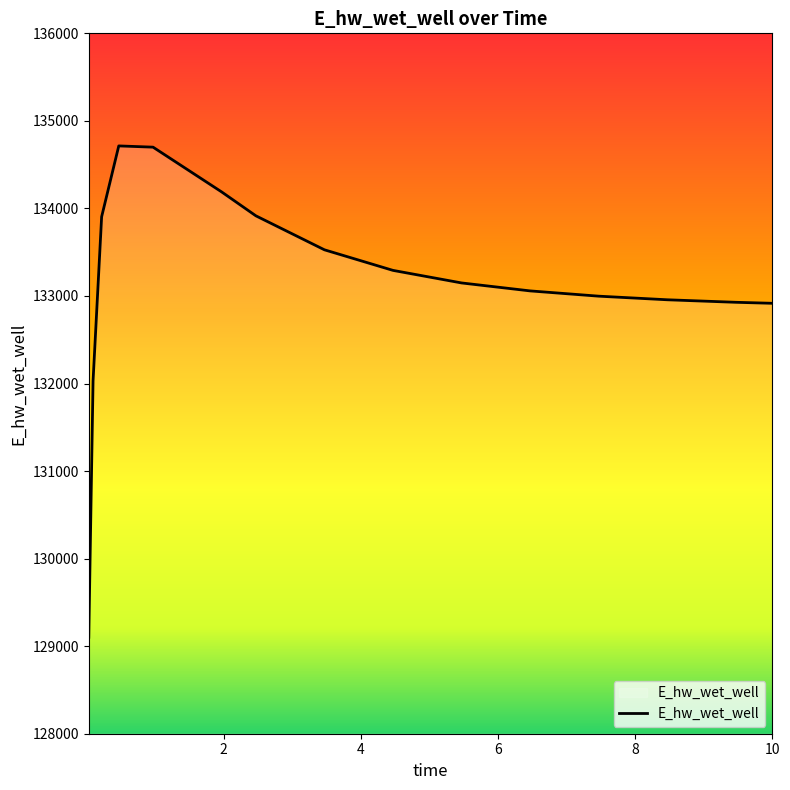

How many values are below 133148?

7